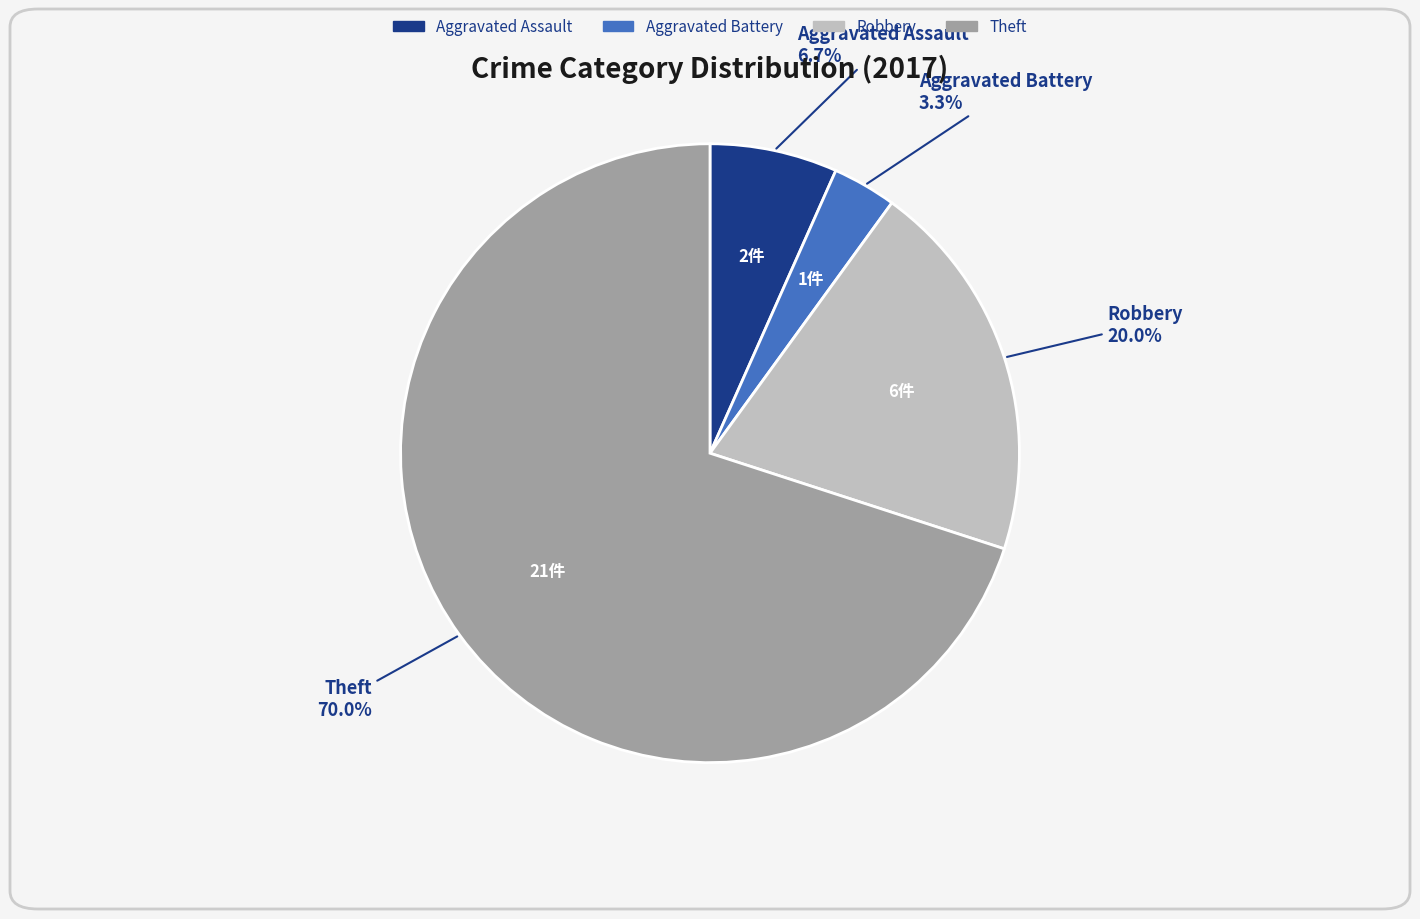

What percentage is NOT represented by Aggravated Assault?

93.3%